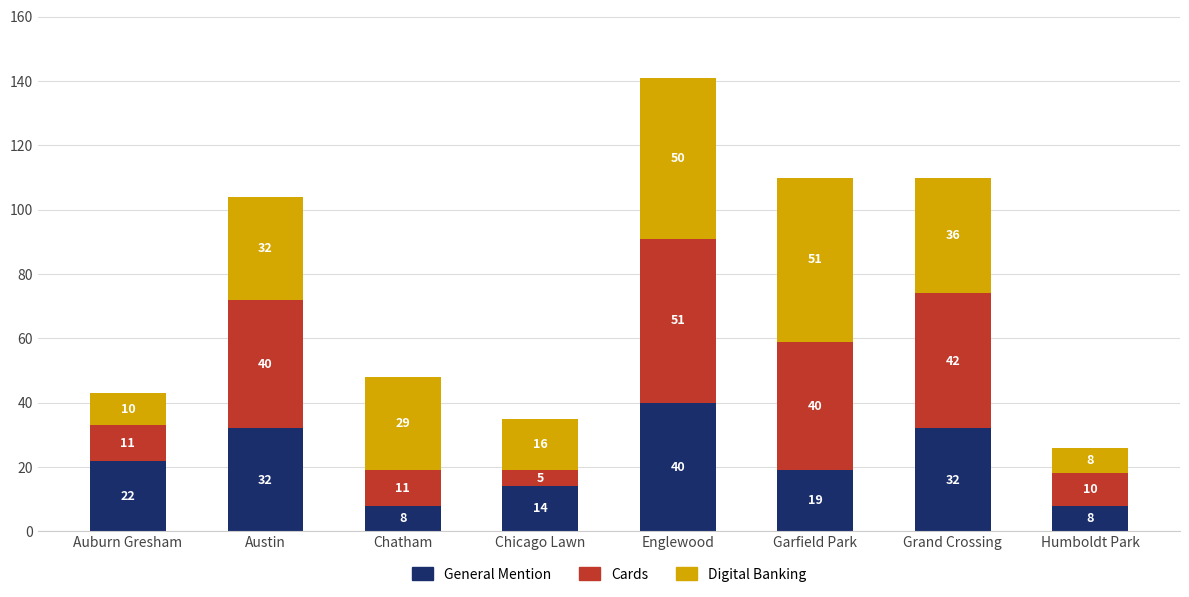

What are all the series names shown in the legend?

General Mention, Cards, Digital Banking